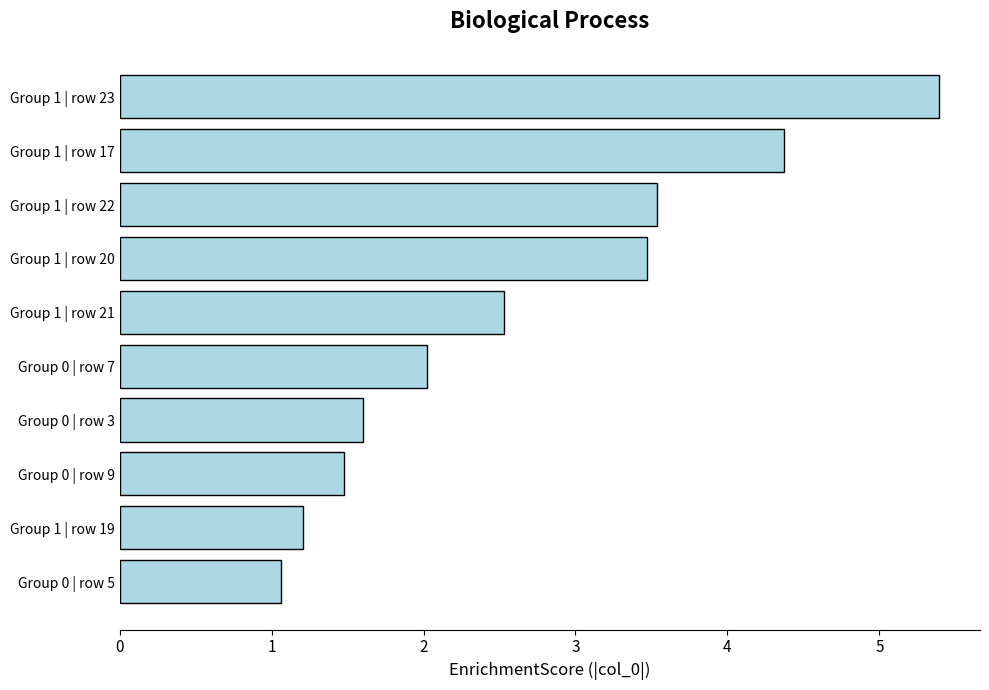

Does the chart contain stacked bars?

No